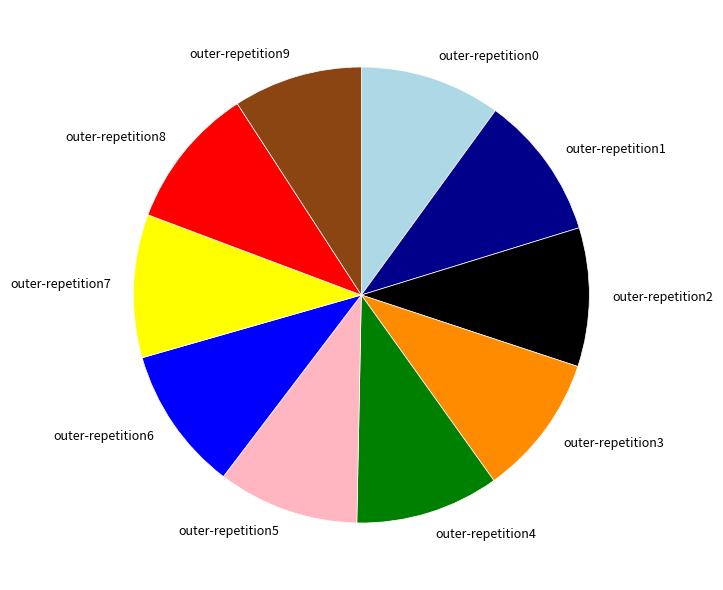

Is outer-repetition2 the majority of the pie?

No